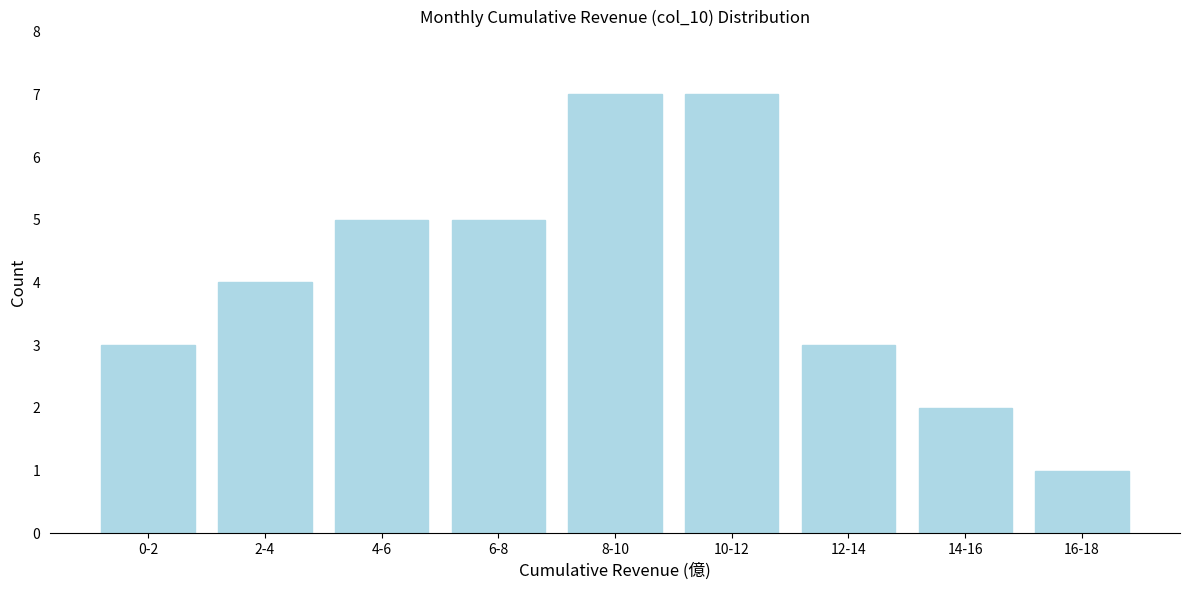

Reading left to right, list all the values displayed in this chart.

3	4	5	5	7	7	3	2	1